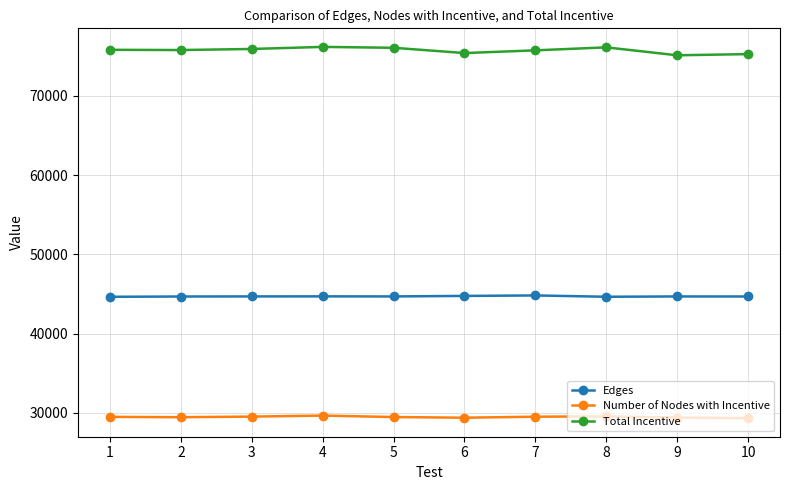

How many series are shown in this chart?

3